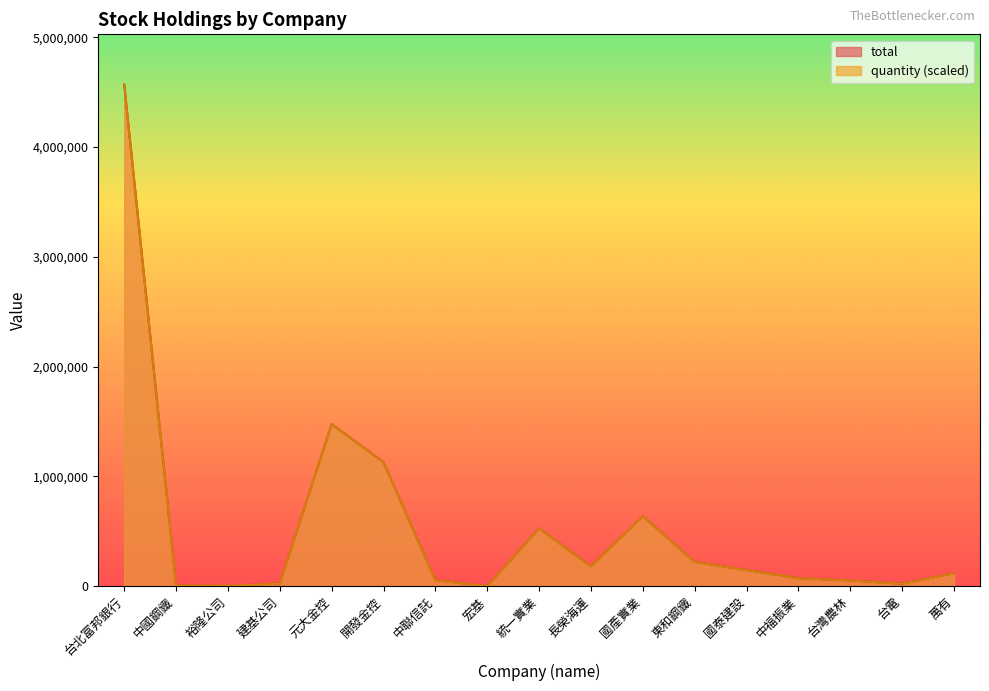

Reading left to right, what are all the values shown in this chart?

quantity: 4569100	6810	4080	24730	1476500	1130140	56100	920	526600	181810	638090	222230	147630	73060	52680	22860	118800
total: 4569100	6810	4080	24730	1476500	1130140	56100	920	526600	181810	638090	222230	147630	73060	52680	22860	118800